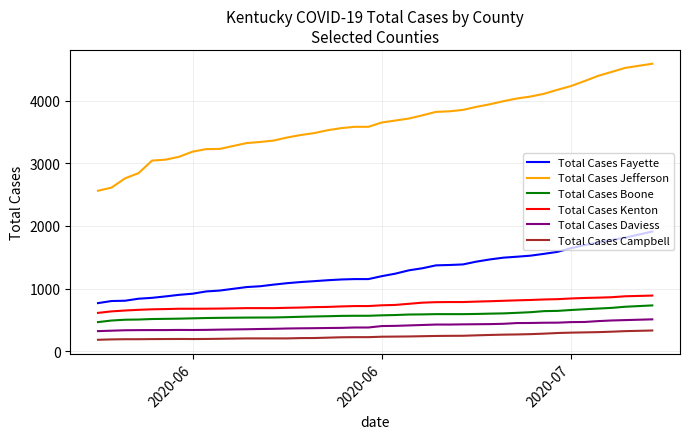

What is the highest value of the Total Cases Daviess series?

511